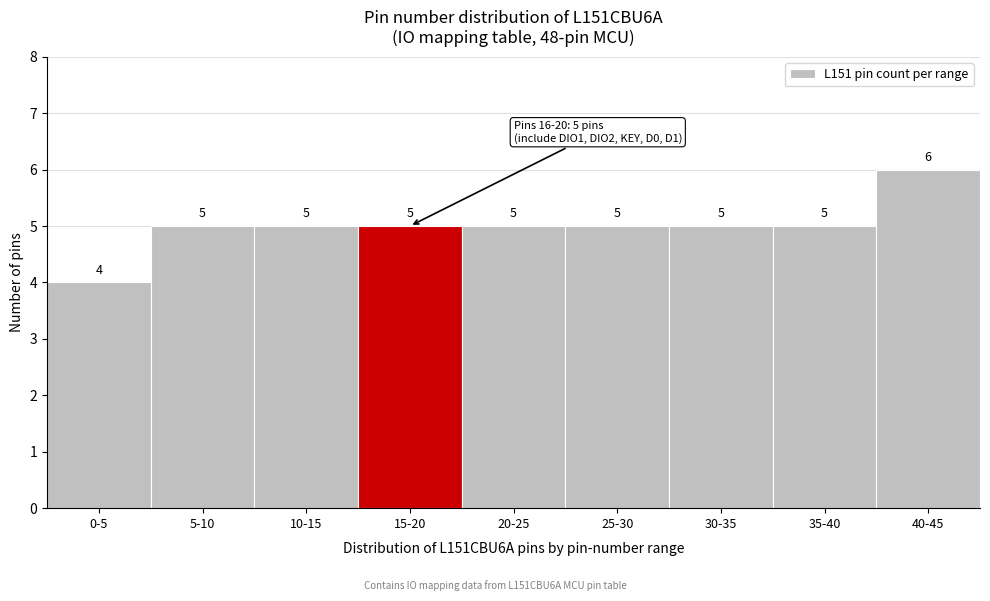

Reading left to right, extract all data points from this chart.

4	5	5	5	5	5	5	5	6